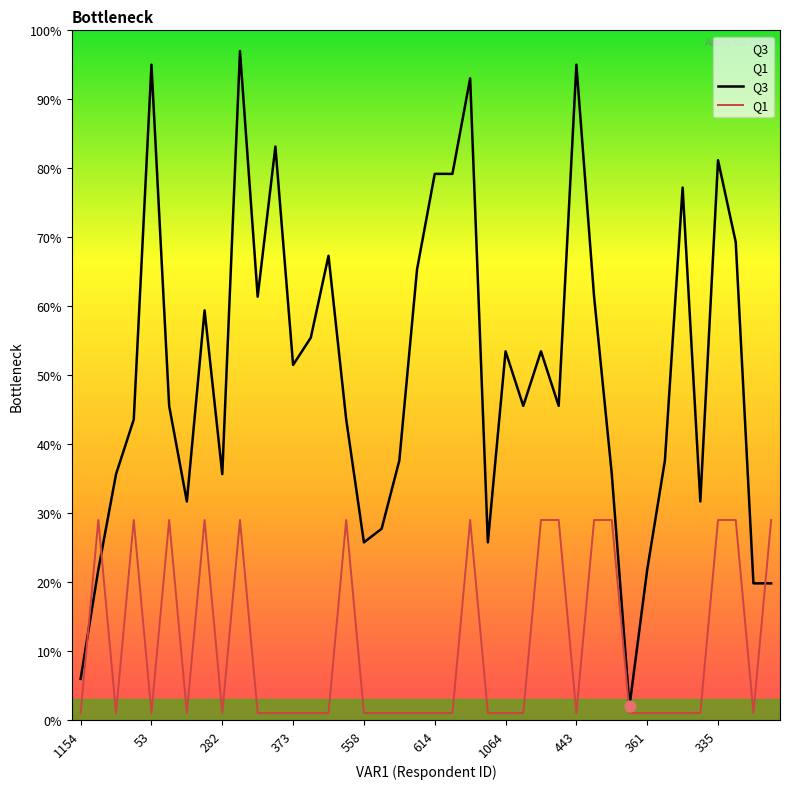

Which series contains the lowest Y value?

Q1